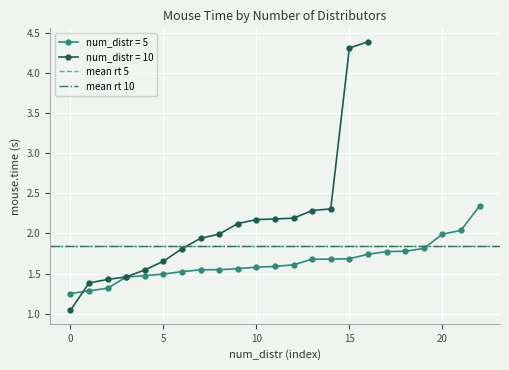

What is the value of the mean rt 10 point at the 1st from the left?

1.8